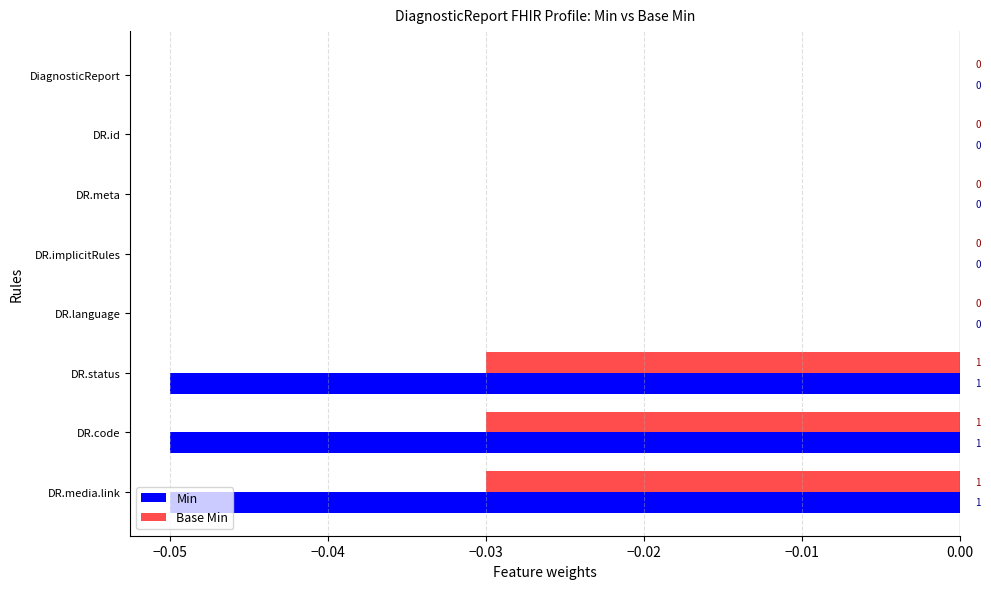

The value of Min at DR.status is -0.0. True or false?

False